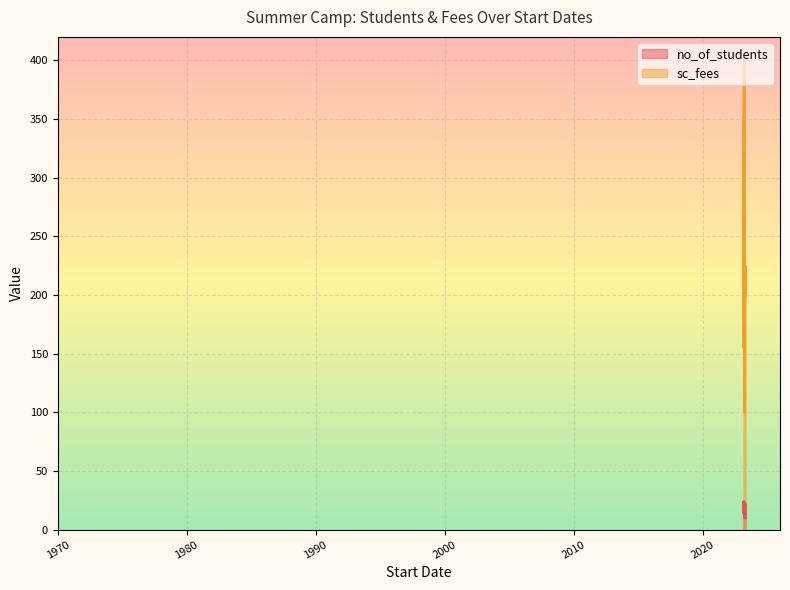

Where is the first local minimum for no_of_students?

2023-05-06